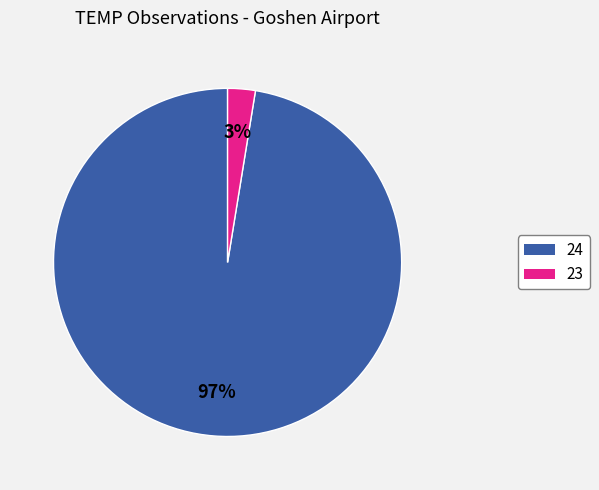

Does any single category account for the majority?

Yes